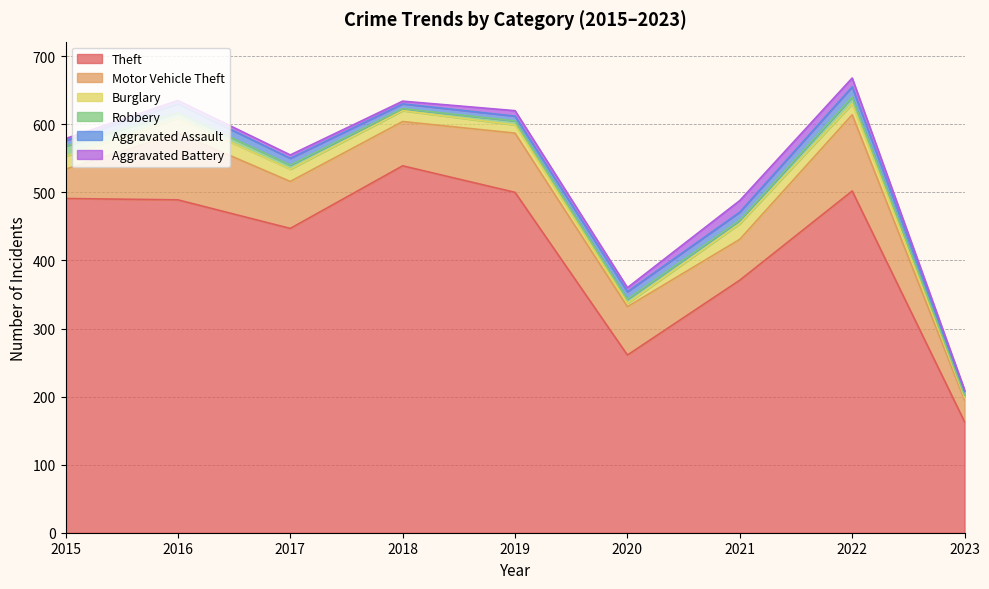

True or false: Motor Vehicle Theft and Aggravated Battery intersect in this chart.

False